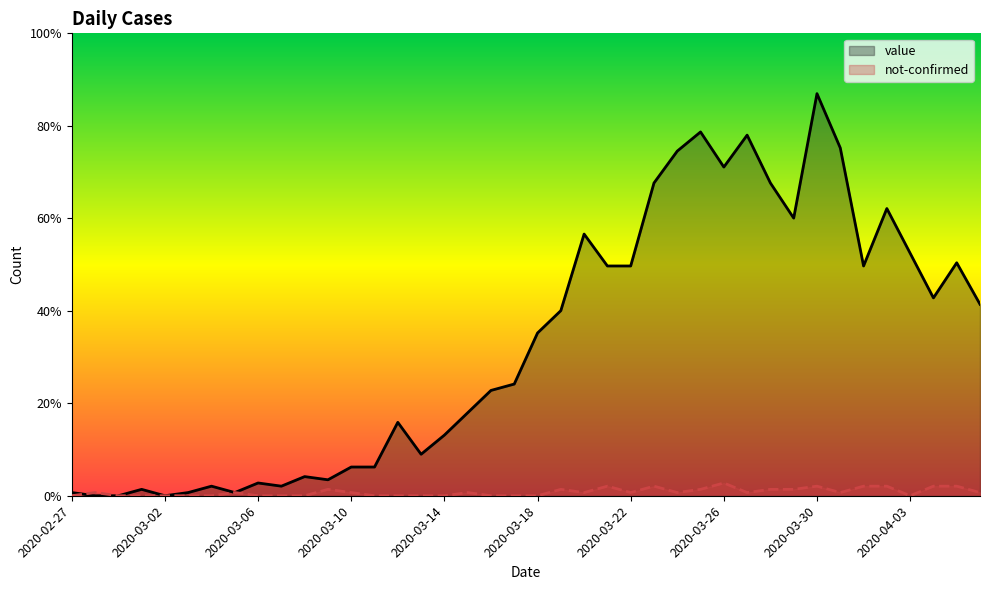

True or false: value has more than 1 interior local peaks.

True